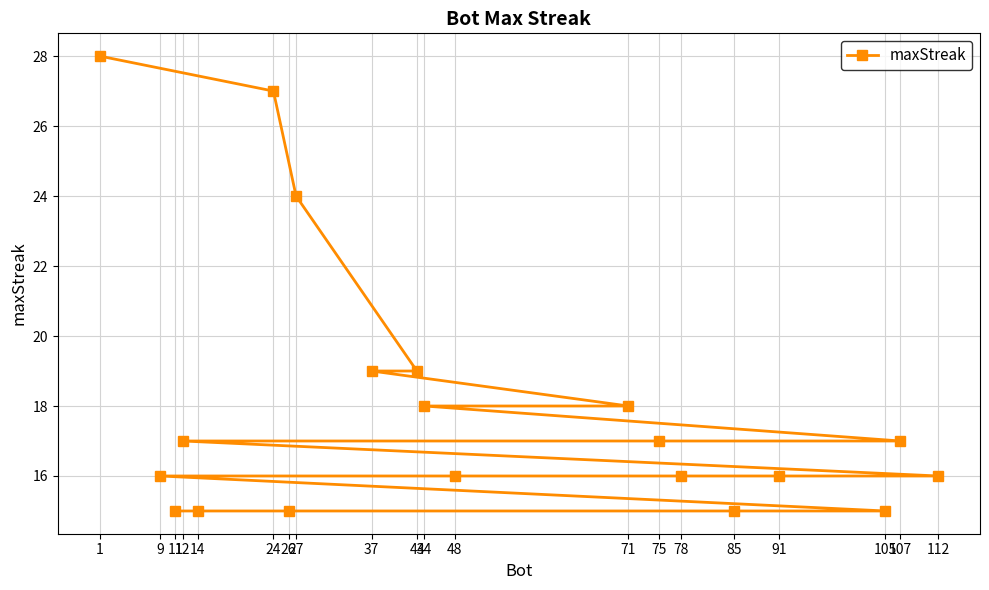

Between 91 and 44, which is larger?

44